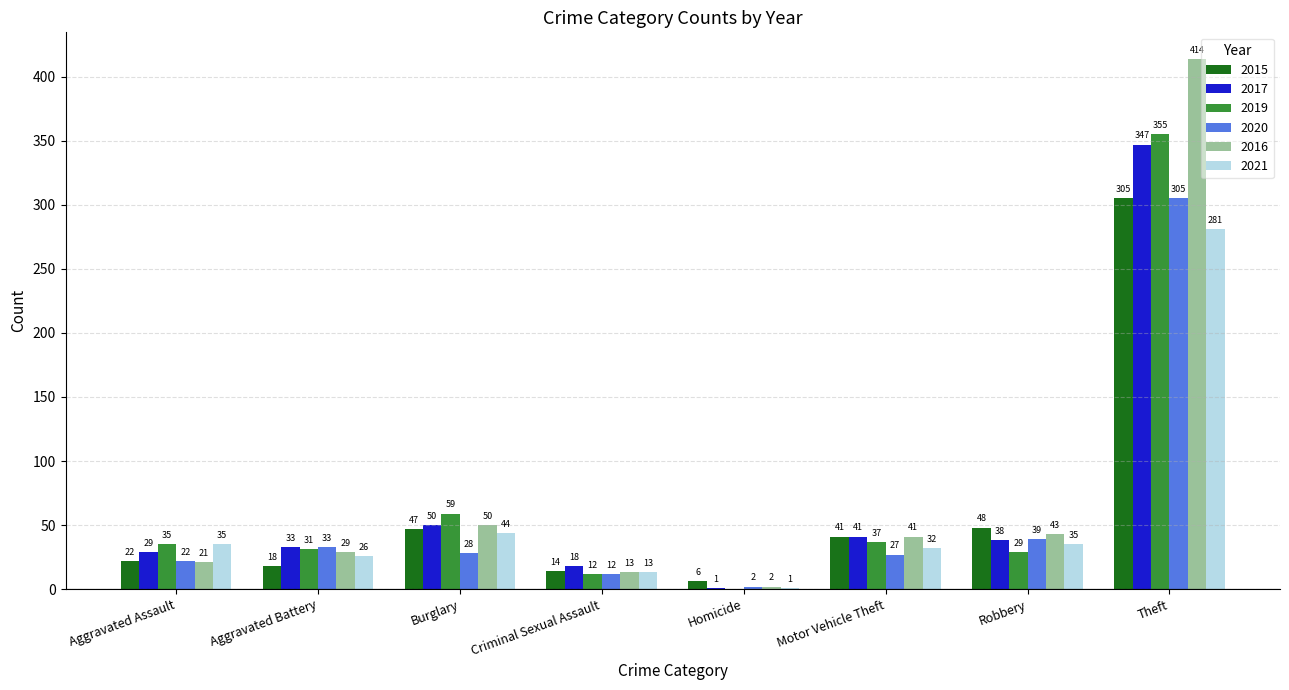

What is the sum of the 2017 values at Homicide and Aggravated Assault?

30